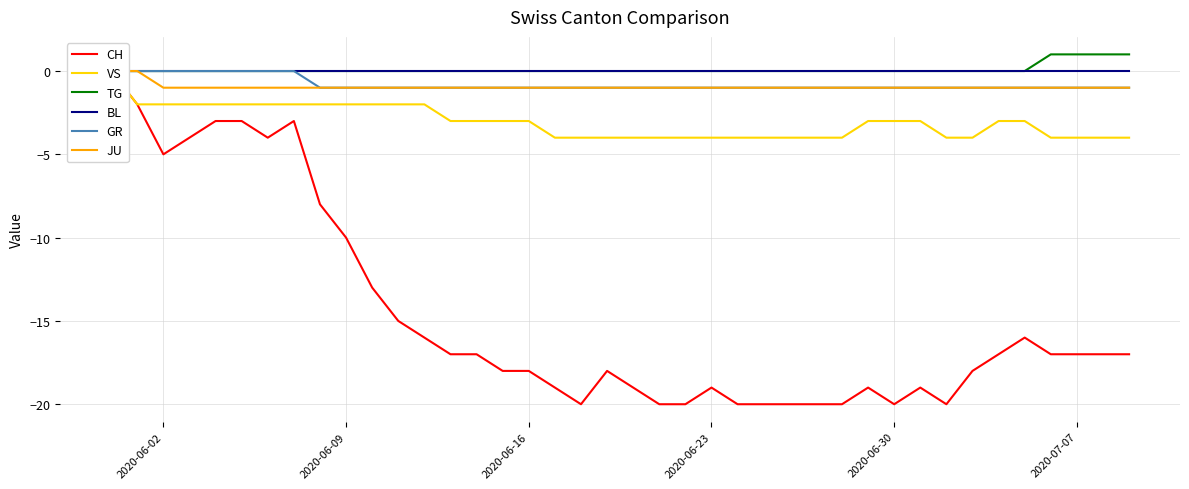

Count the number of categories in the chart.

40